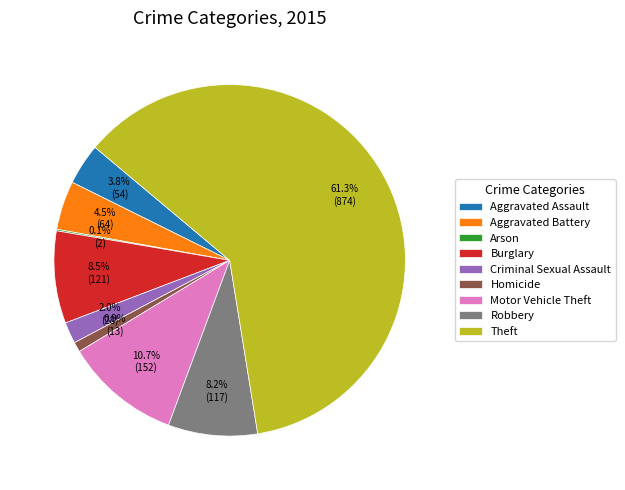

Which has a higher value, Aggravated Assault or Aggravated Battery?

Aggravated Battery